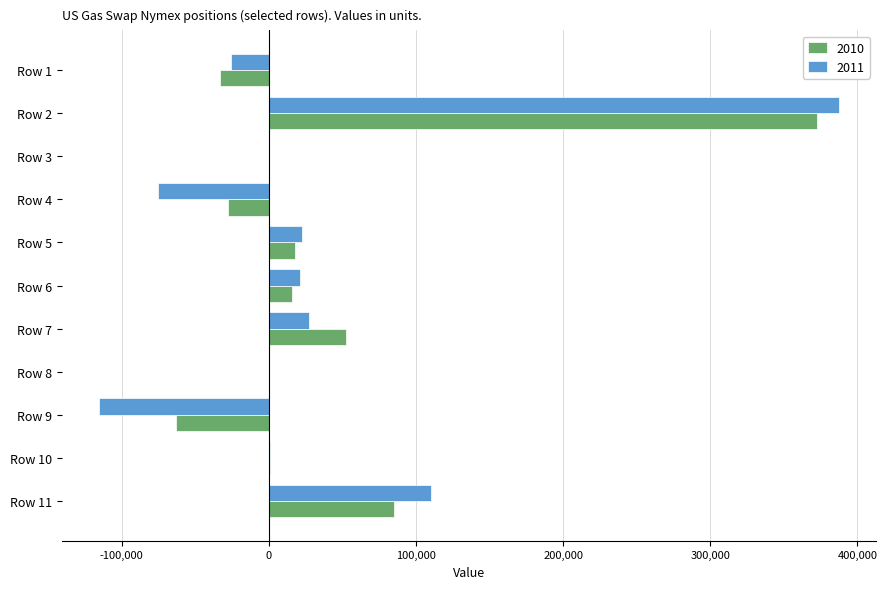

True or false: 2011 has a value of 4391 at Row 6.

False